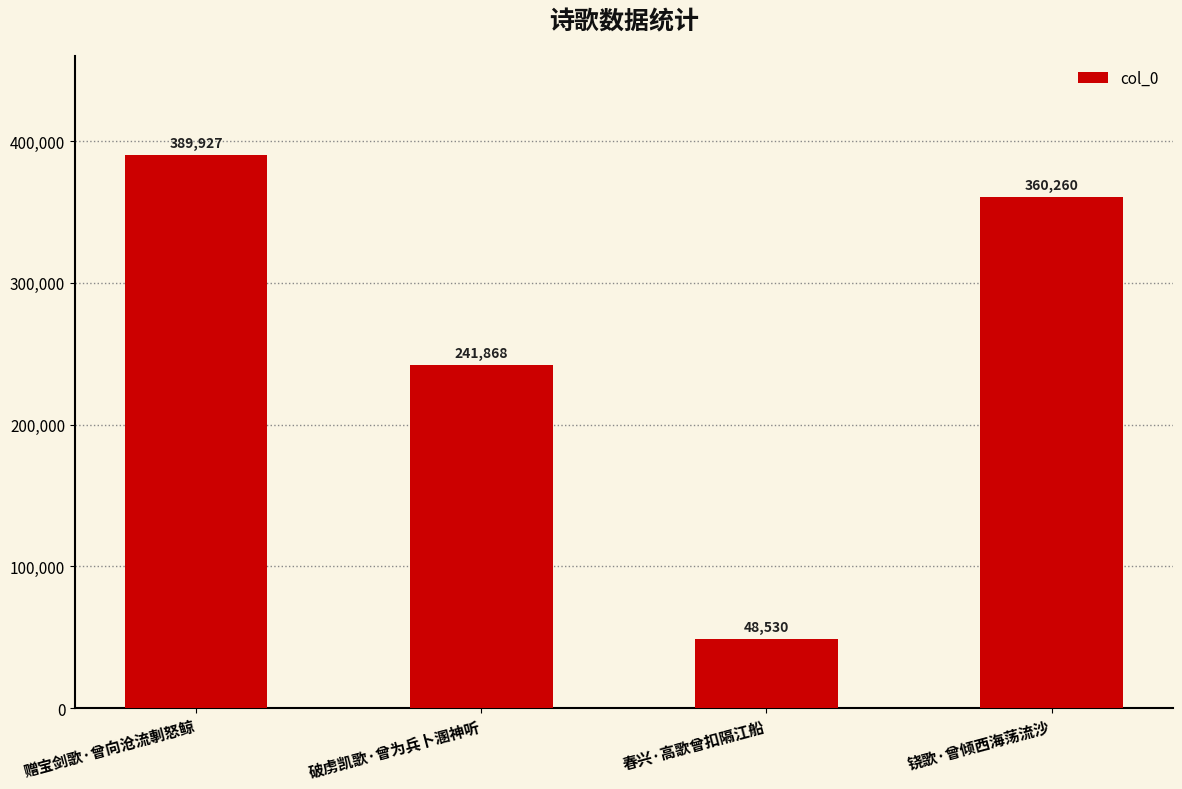

List the labels in order of value, largest first.

赠宝剑歌·曾向沧流剸怒鲸, 铙歌·曾倾西海荡流沙, 破虏凯歌·曾为兵卜溷神听, 春兴·高歌曾扣隔江船